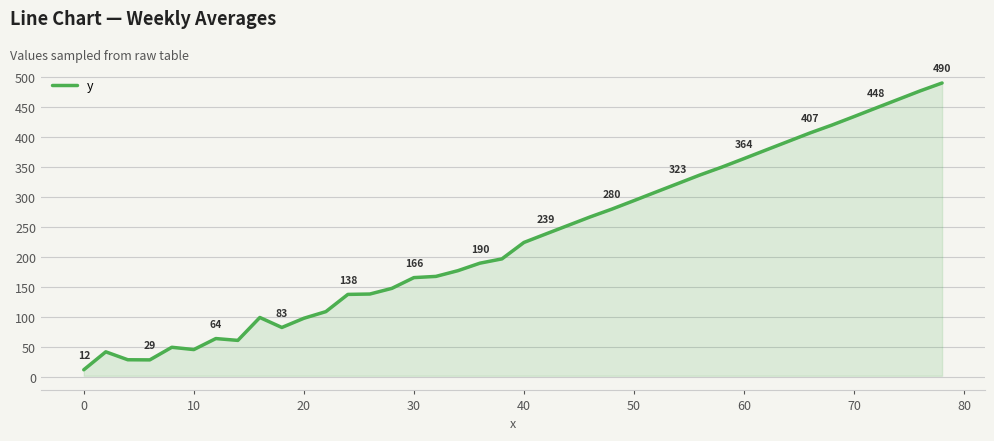

What is the greatest value displayed?

490.1